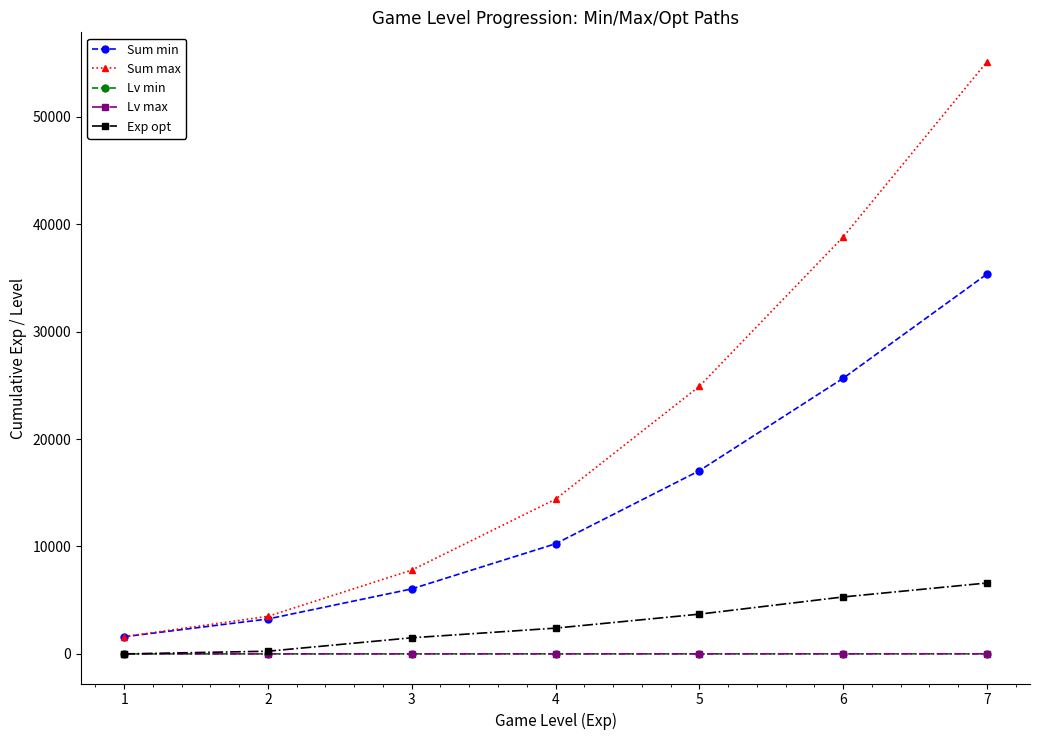

Which series has the widest spread of values?

Sum max